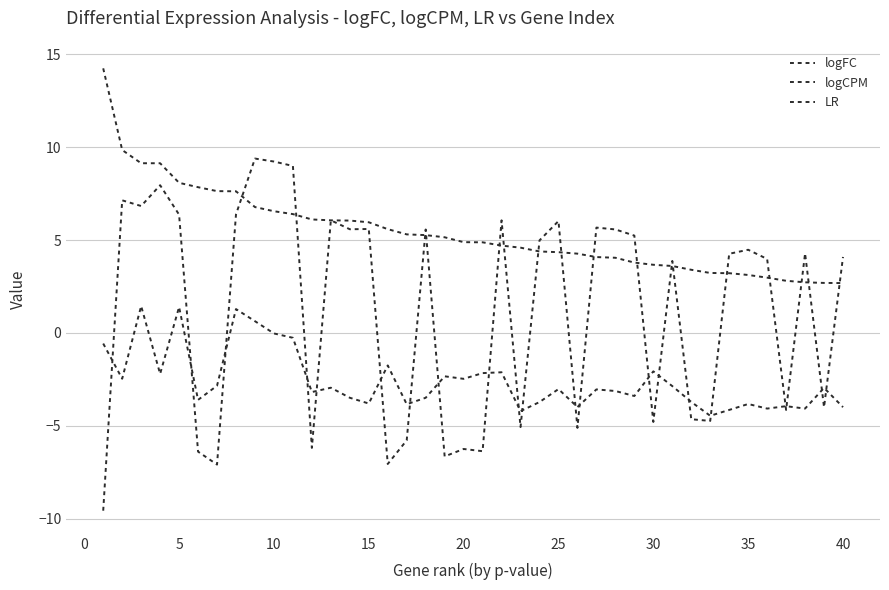

Where is the first local minimum for logFC?

5